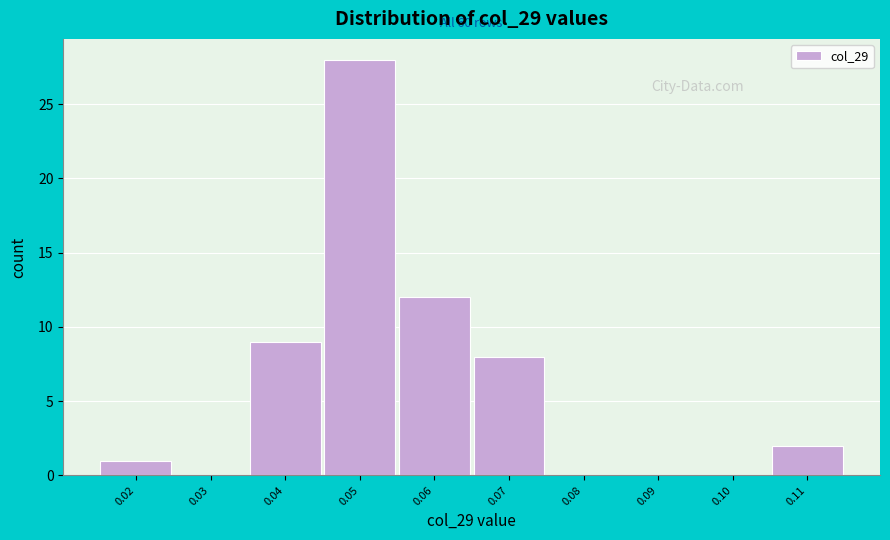

Is it true that the value at 0.03 is -15?

False